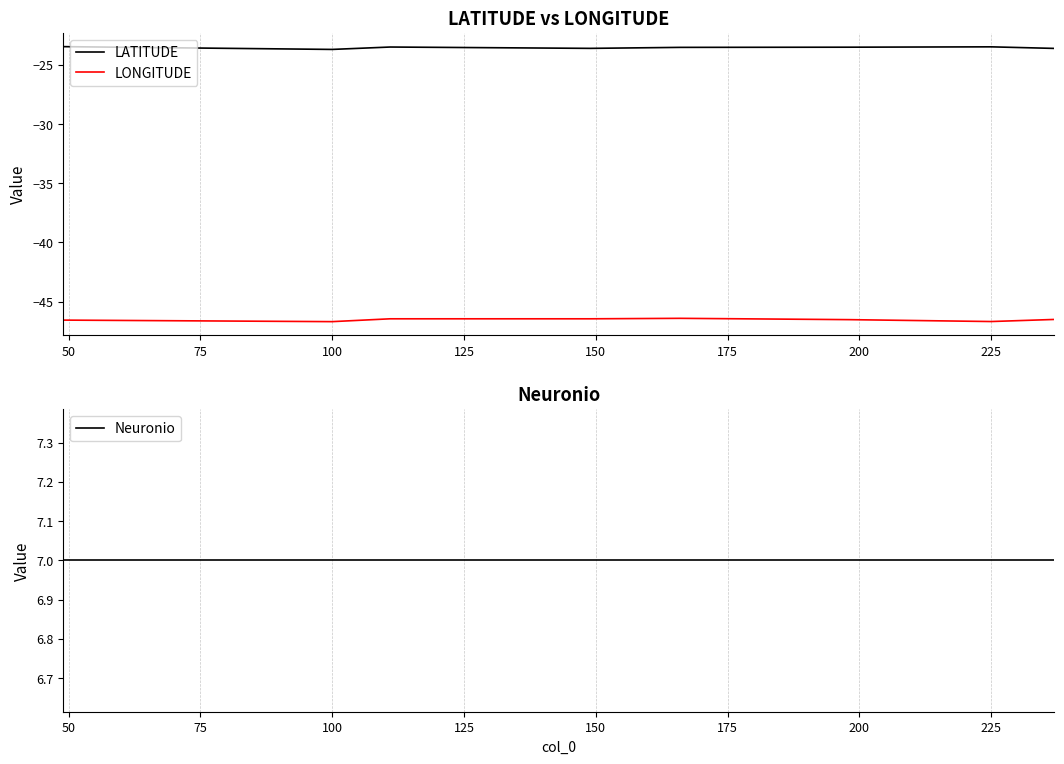

Reading right to left, transcribe all the data shown in this chart.

LATITUDE: -23.6	-23.5	-23.5	-23.5	-23.6	-23.5	-23.7	-23.5
LONGITUDE: -46.5	-46.7	-46.5	-46.4	-46.5	-46.5	-46.7	-46.6
Neuronio: 7.0	7.0	7.0	7.0	7.0	7.0	7.0	7.0